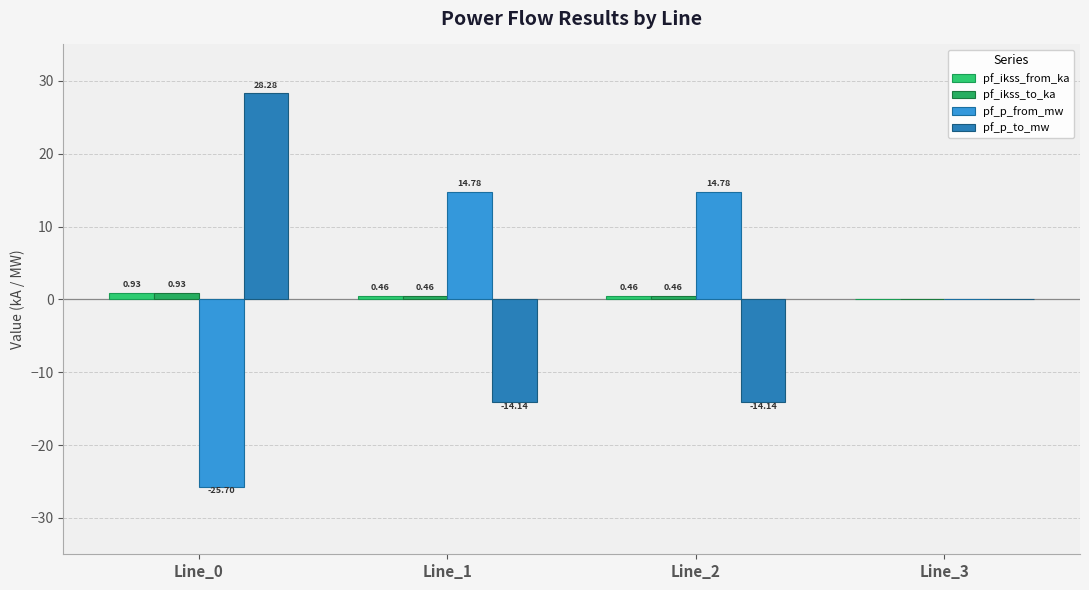

What are all the series names shown in the legend?

pf_ikss_from_ka, pf_ikss_to_ka, pf_p_from_mw, pf_p_to_mw